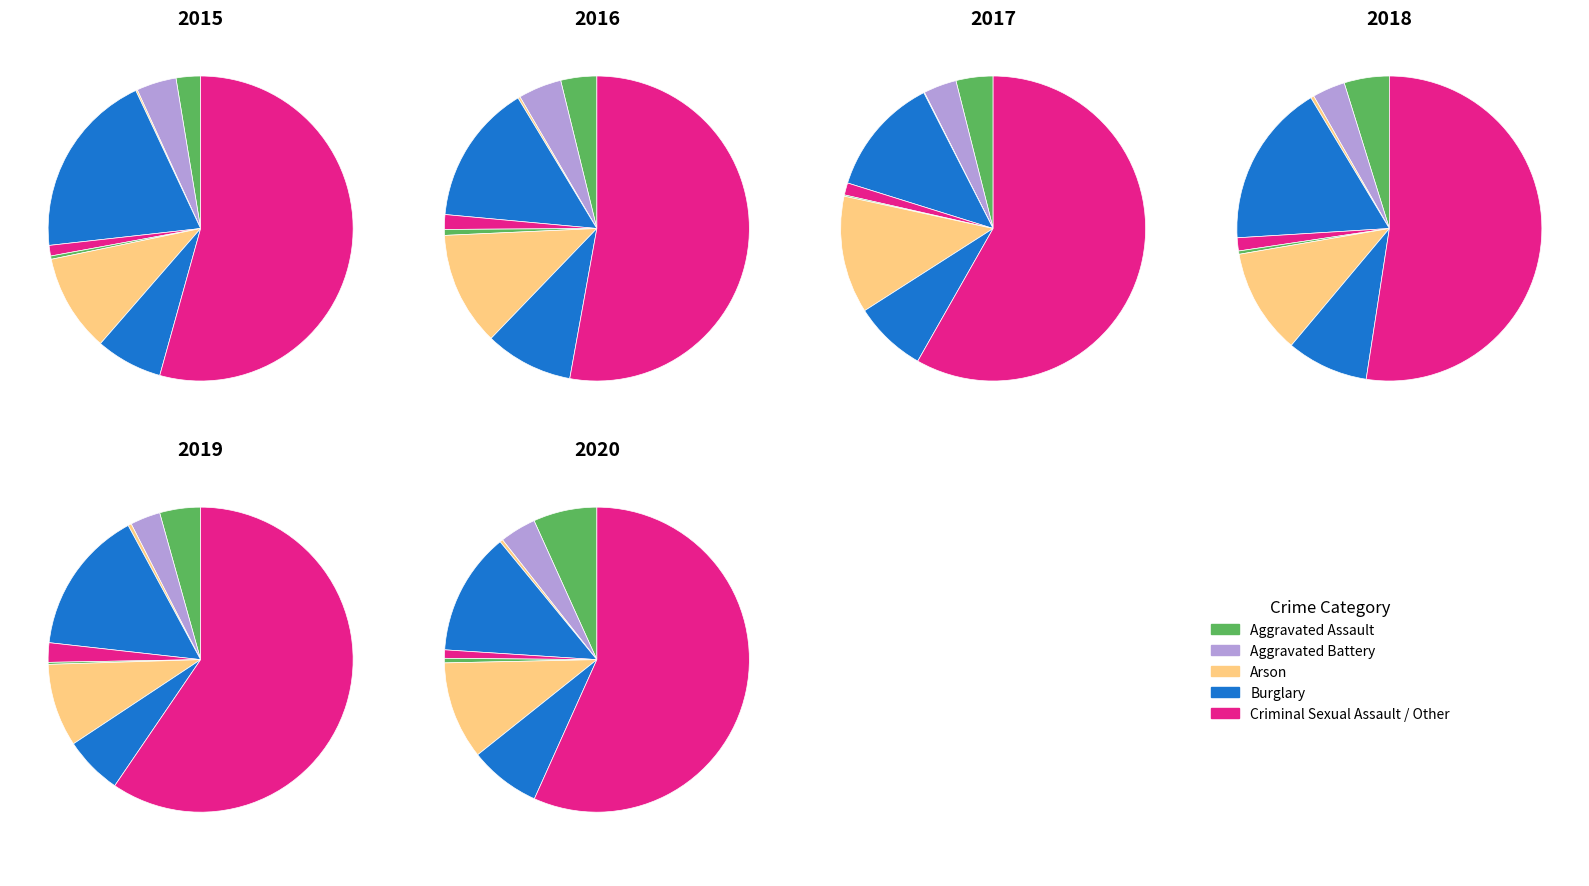

What is the smallest slice in the pie chart?

Arson